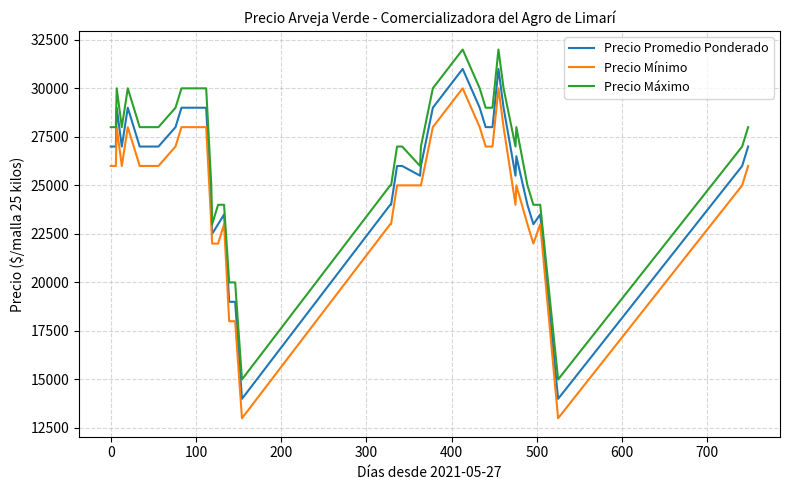

Rank the series by their maximum value, from lowest to highest.

Precio Mínimo, Precio Promedio Ponderado, Precio Máximo